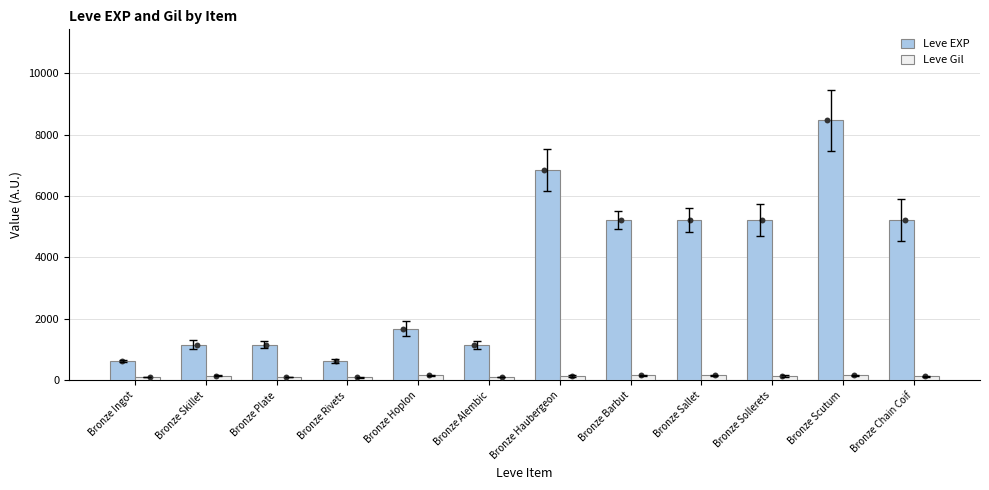

At which category is the sum across all series the highest?

Bronze Scutum